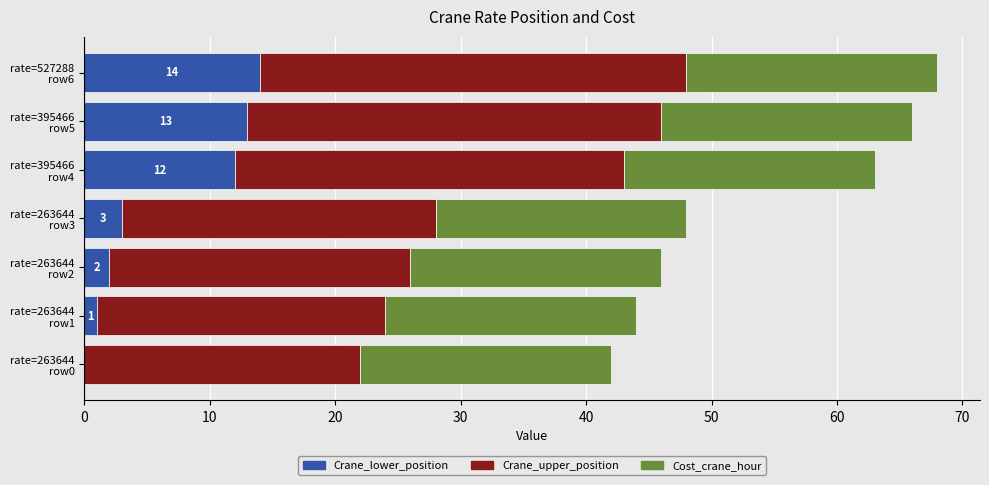

What is the highest value of the Crane_lower_position series?

14